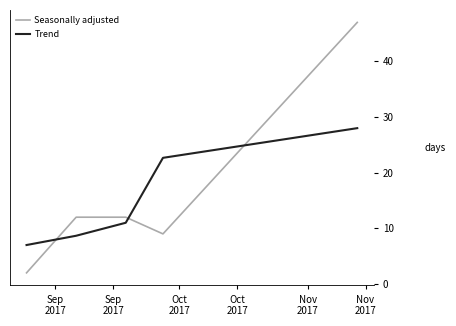

Reading left to right, what are all the values shown in this chart?

Seasonally adjusted: 2.0	12.0	12.0	9.0	47.0
Trend: 7.0	8.7	11.0	22.7	28.0